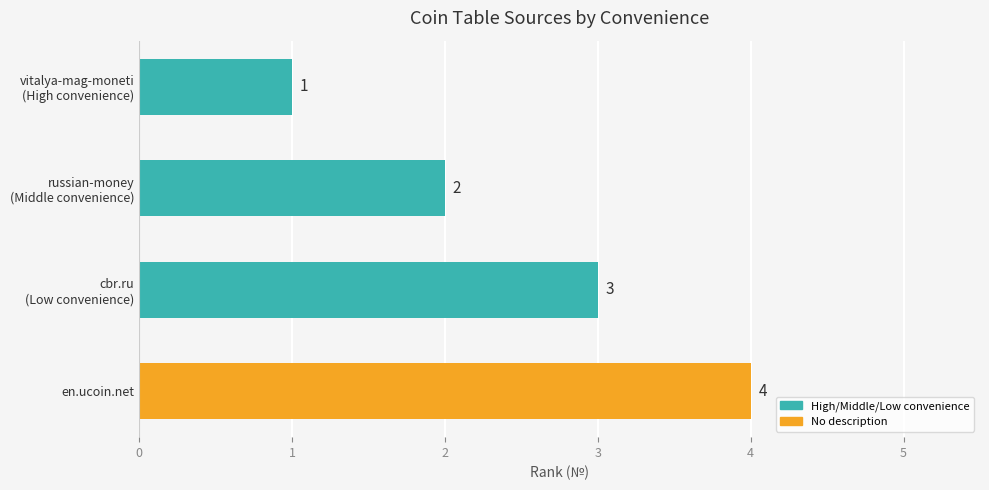

What is the sum of all values?

10